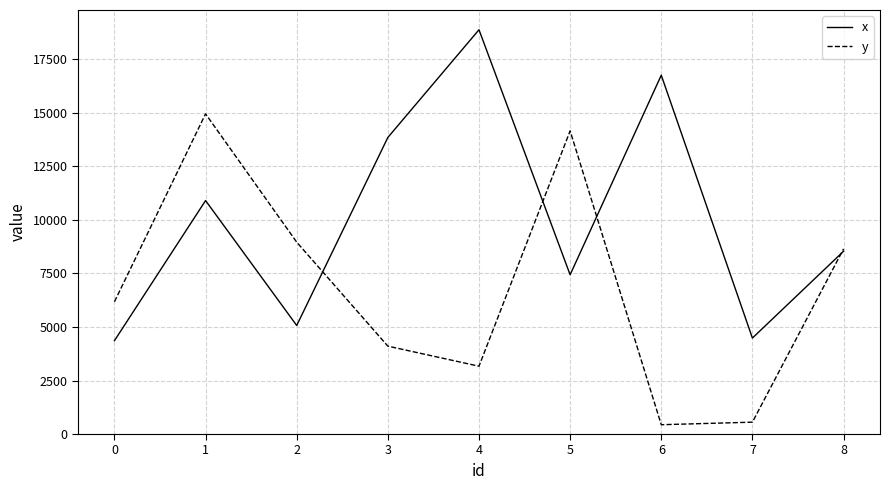

How many values in the y series are below 6178?

4